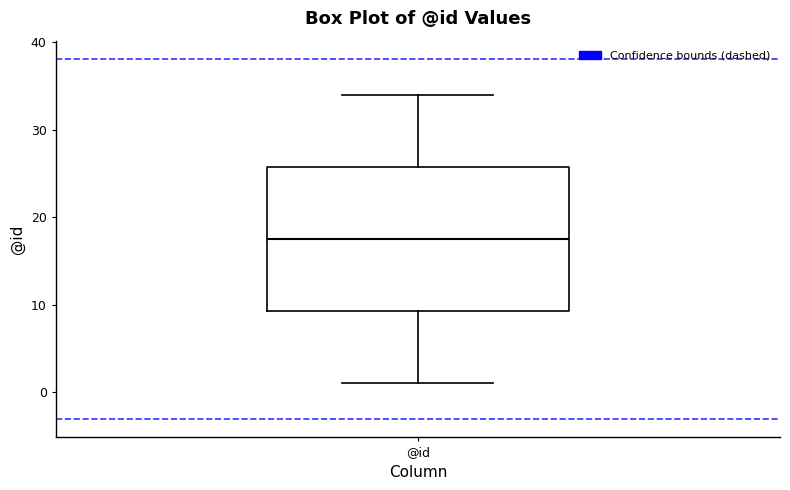

Transcribe this box plot: give where the median line is, the range the box spans, and where the two whiskers end, as read against the y-axis. The values are not printed on the chart, so give them approximately, as read against the axis.

median 18, box 9 to 26, whiskers 1 to 34